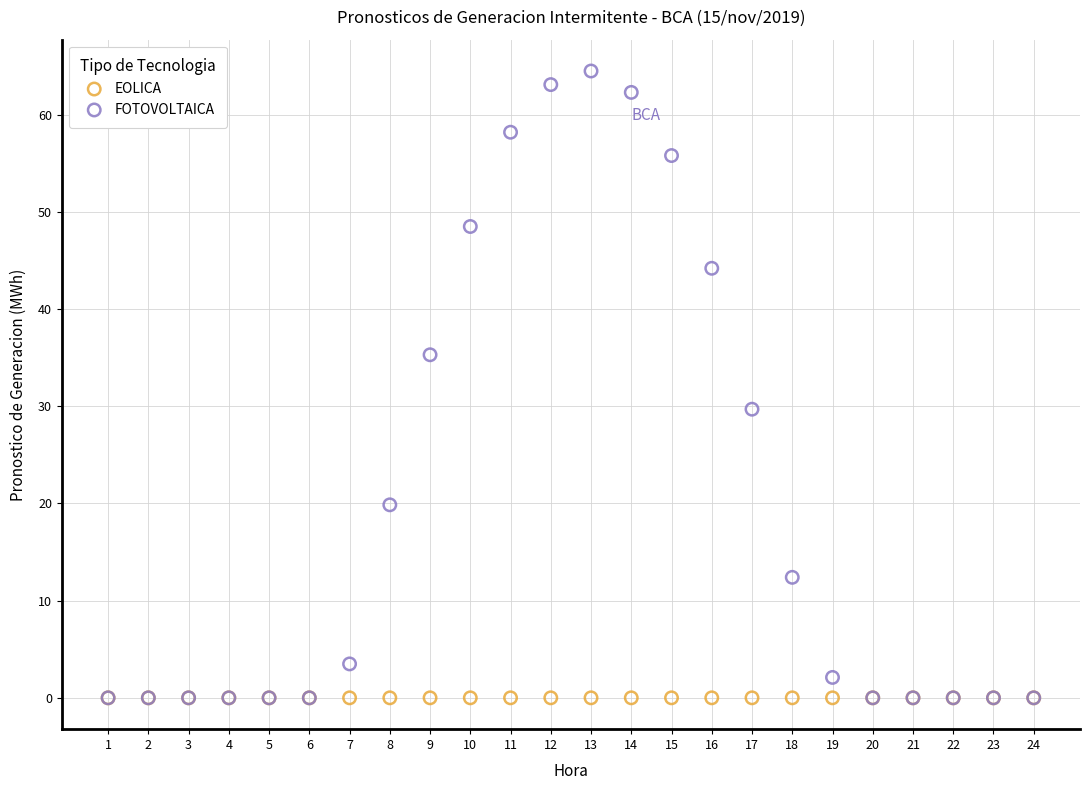

In the FOTOVOLTAICA series, what Y value is closest to 32?

29.7